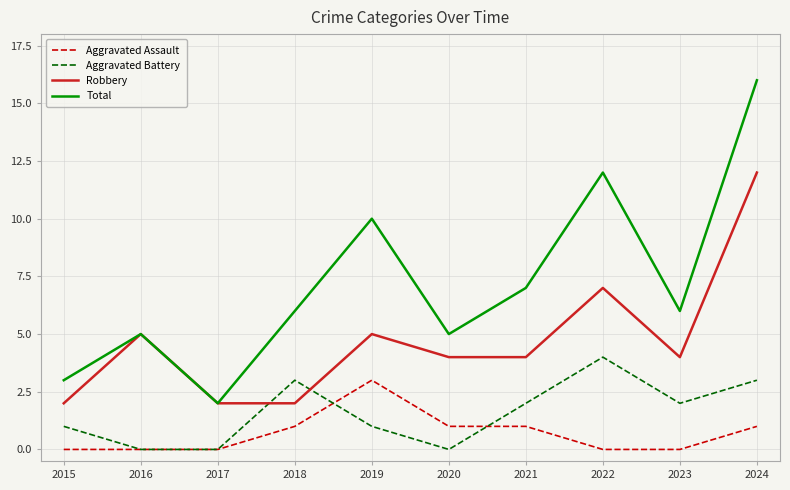

Where is Robbery nearest to the value 7?

2022